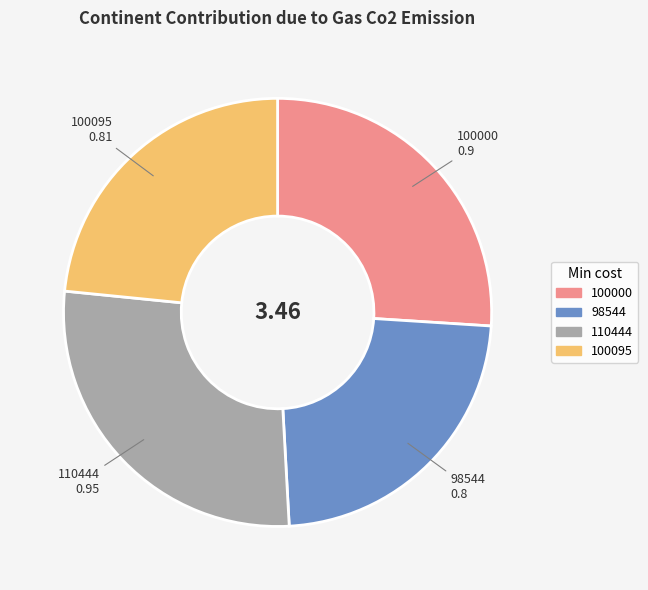

The 100000 slice represents 41% of the pie. True or false?

False